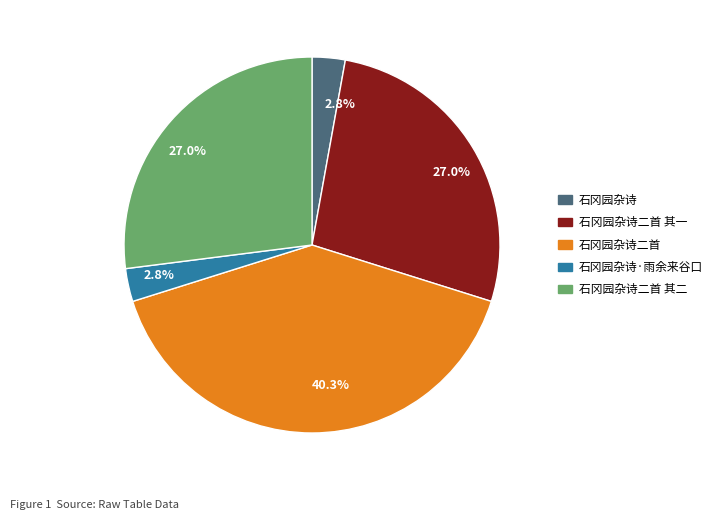

Is there a majority slice in this chart?

No